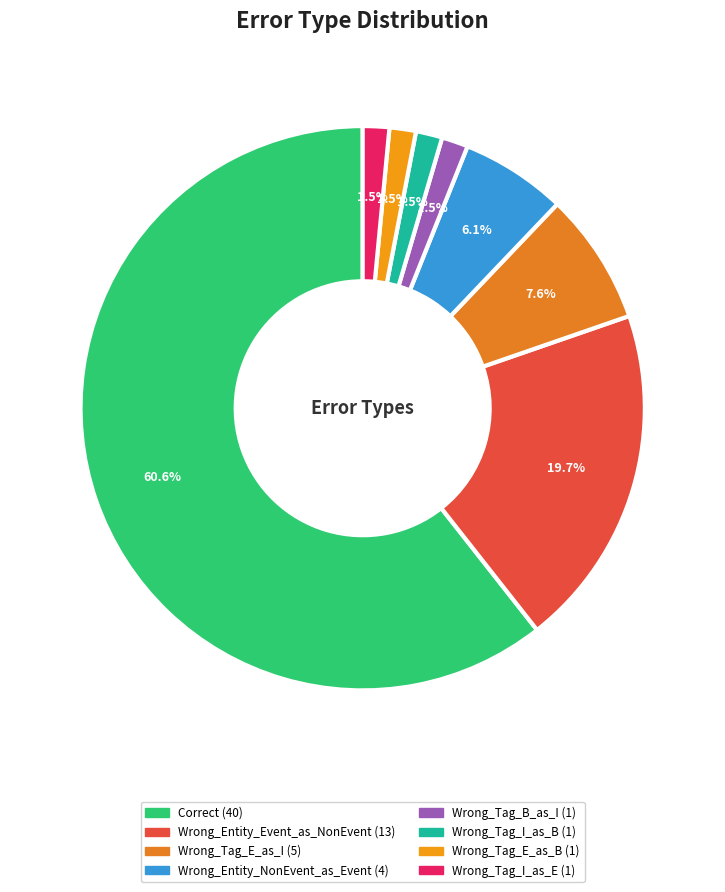

Which category has the biggest portion of the pie?

Correct